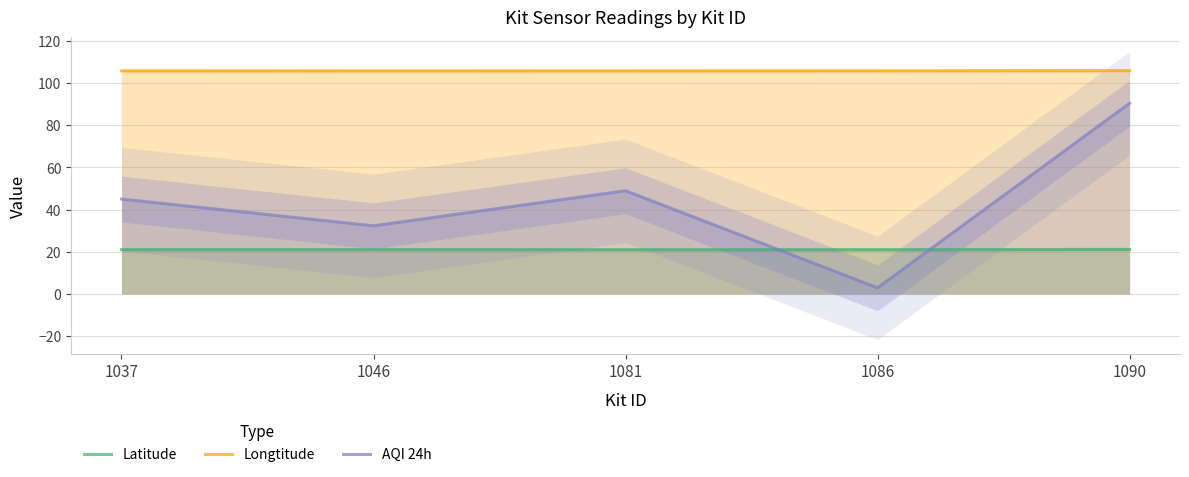

What is the average value of the Longtitude series?

105.8